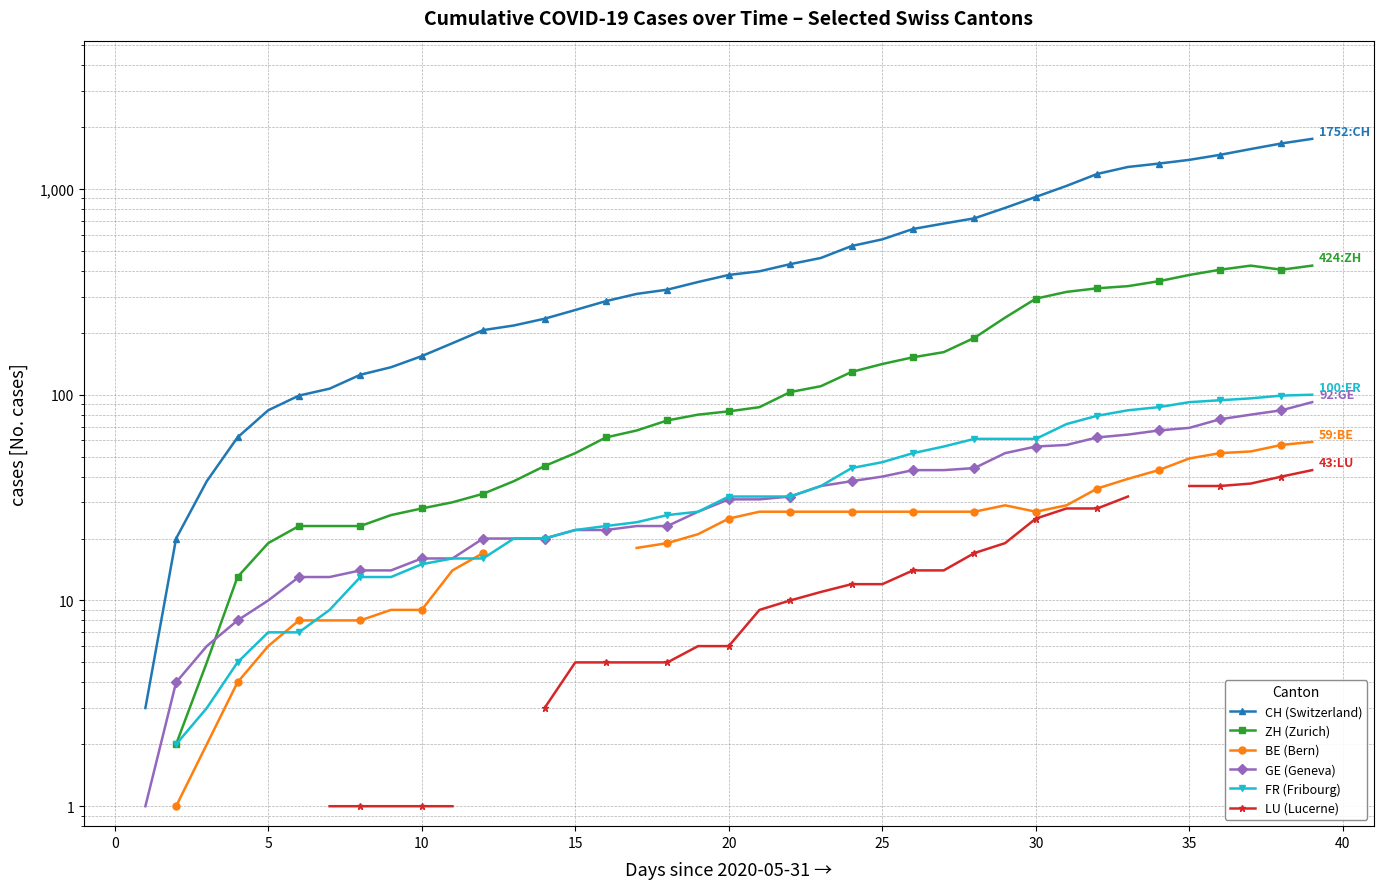

What is the maximum value shown in the chart?

1752.0